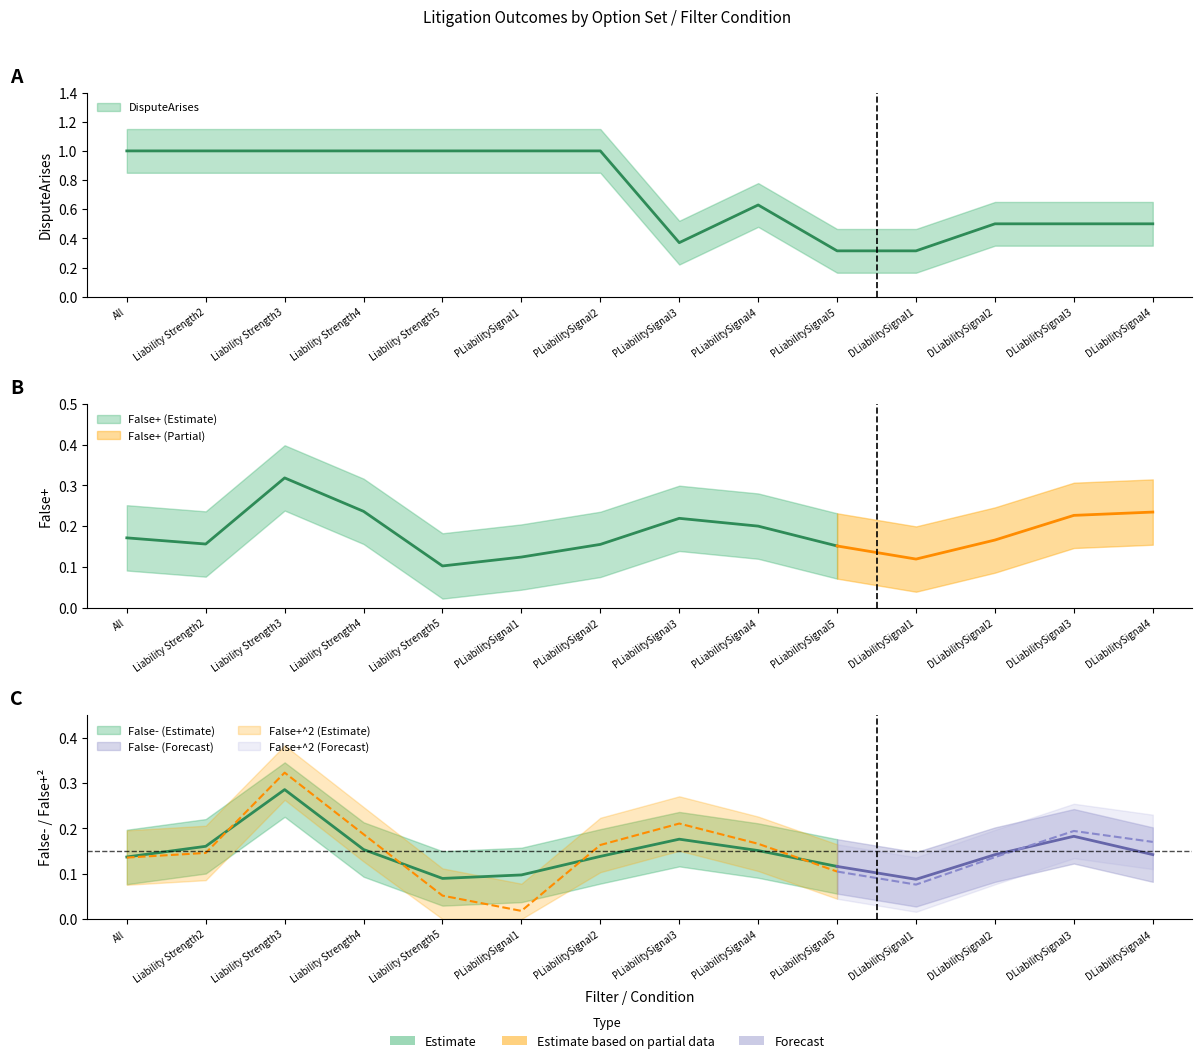

What is the difference between the highest and lowest values at PLiabilitySignal2?

0.9